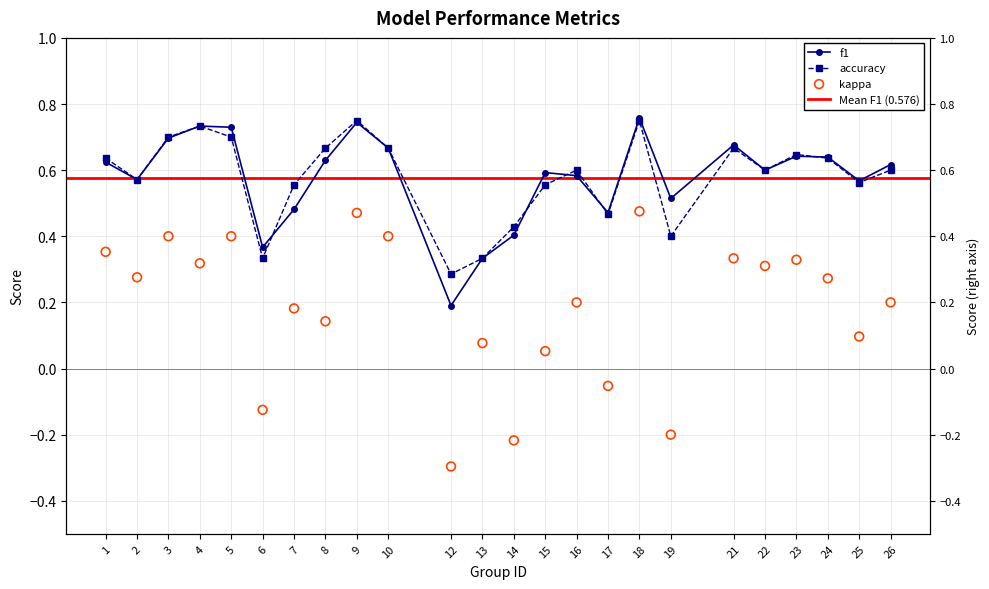

Is the value of kappa at 9 greater than the value of f1 at 4?

No